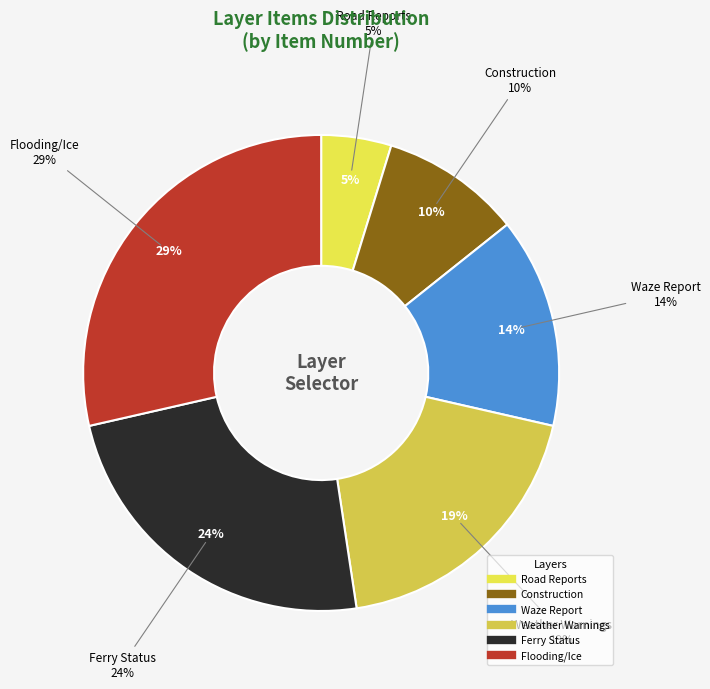

How many segments does this pie chart have?

6